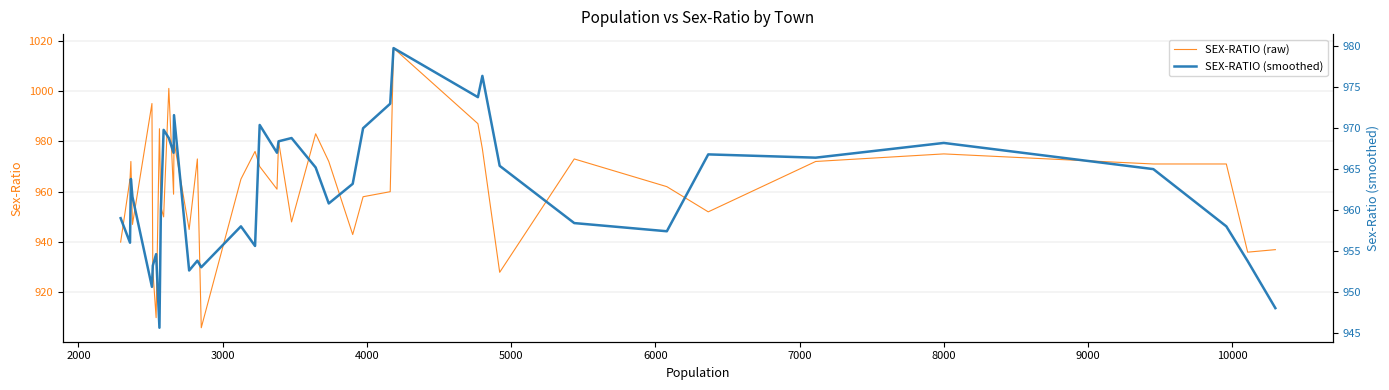

True or false: SEX-RATIO (raw) has more than 1 interior local peaks.

True